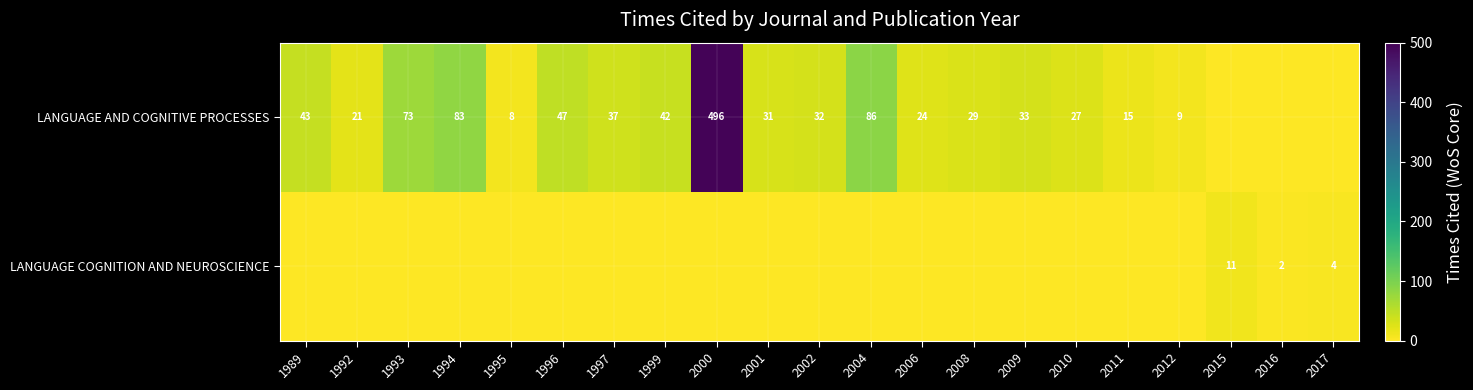

Between 1996 and 2010, which is larger?

1996